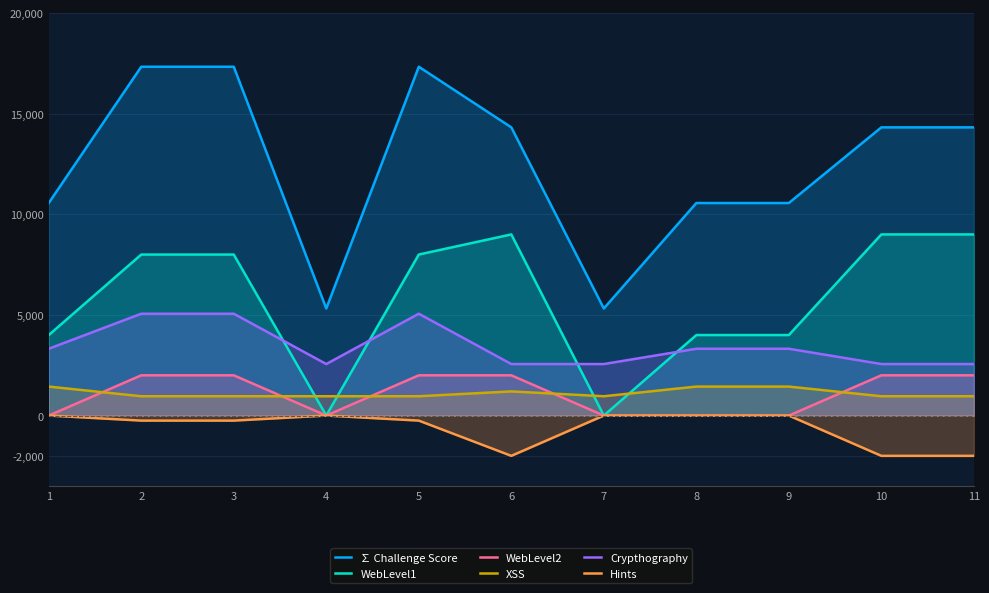

List the series in order of their peak value, highest first.

∑ Challenge Score, WebLevel1, Crypthography, WebLevel2, XSS, Hints